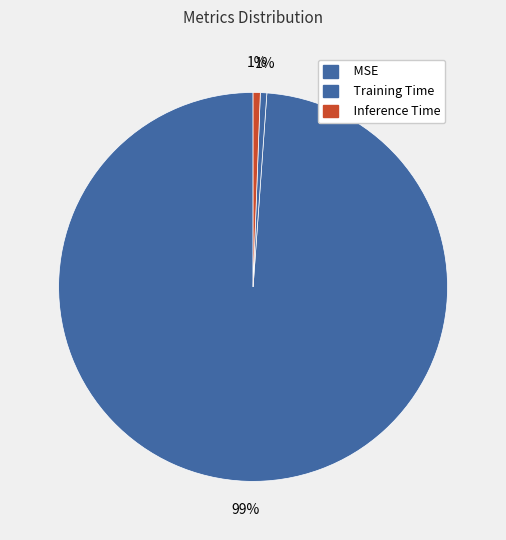

How many segments does this pie chart have?

3